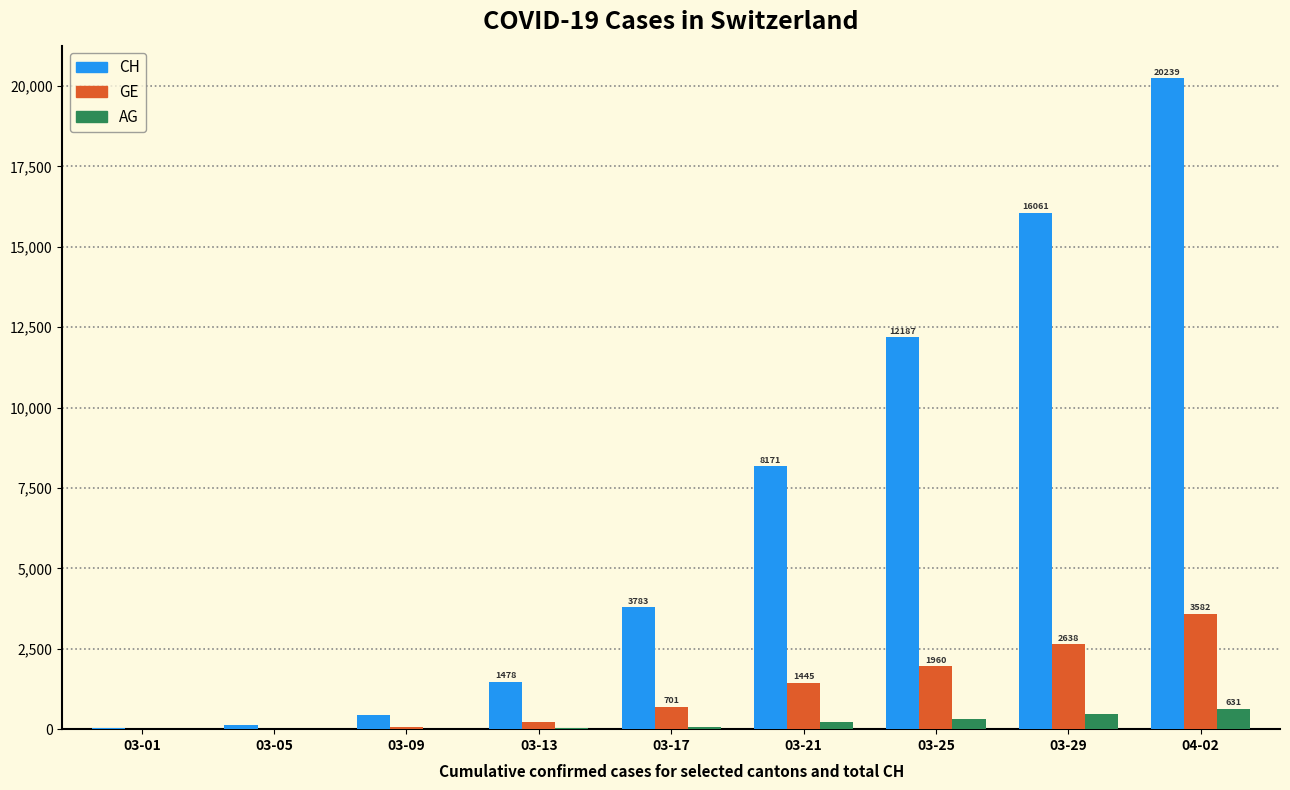

Which category has the highest value in the CH series?

04-02